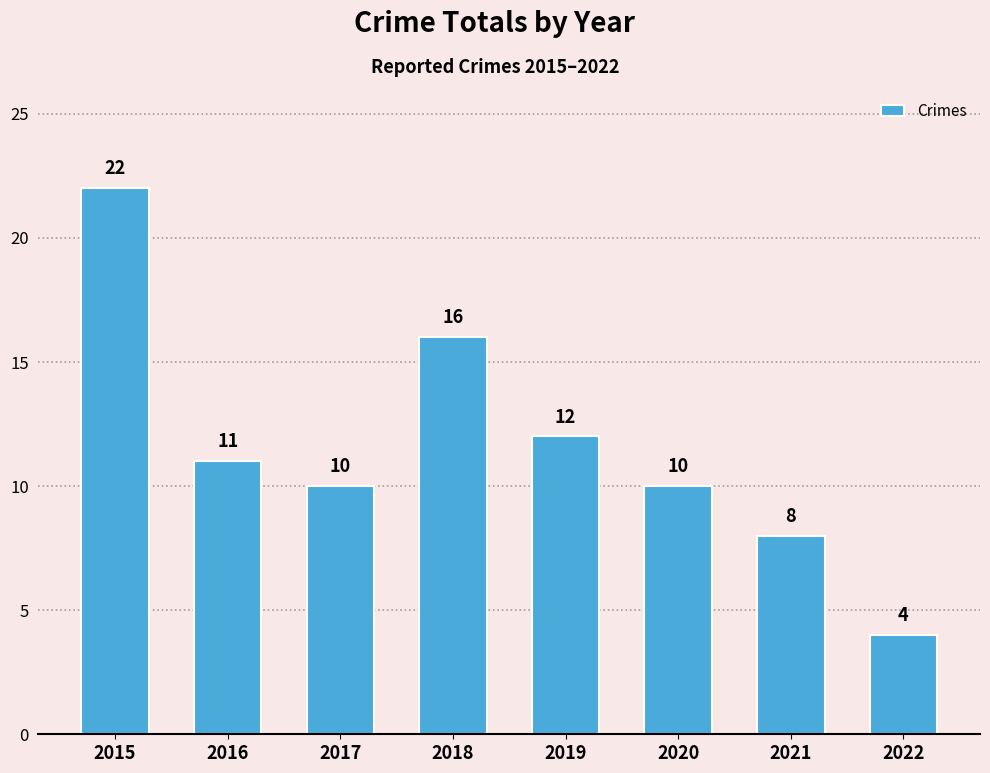

What is the difference between the values at 2019 and 2017?

2